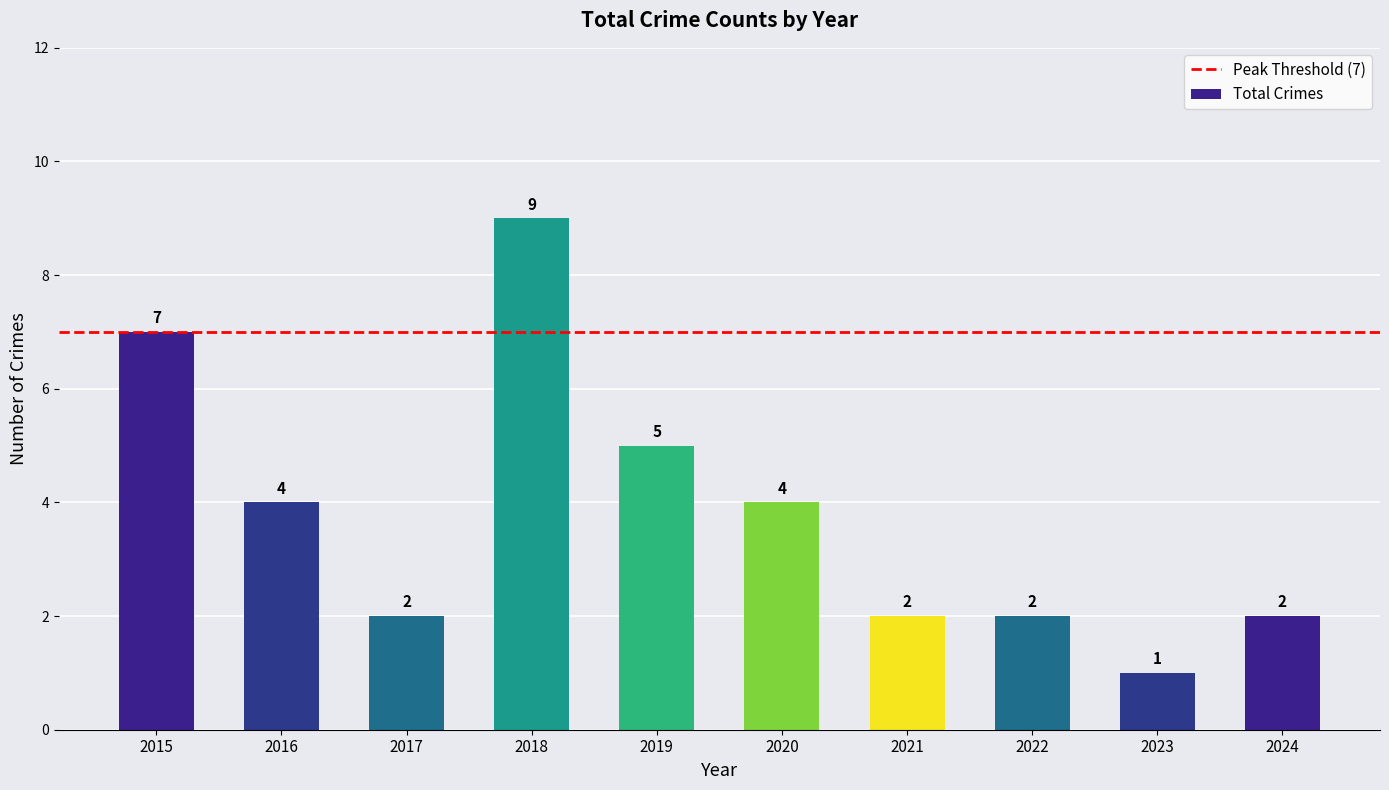

How many categories are shown in the chart?

10